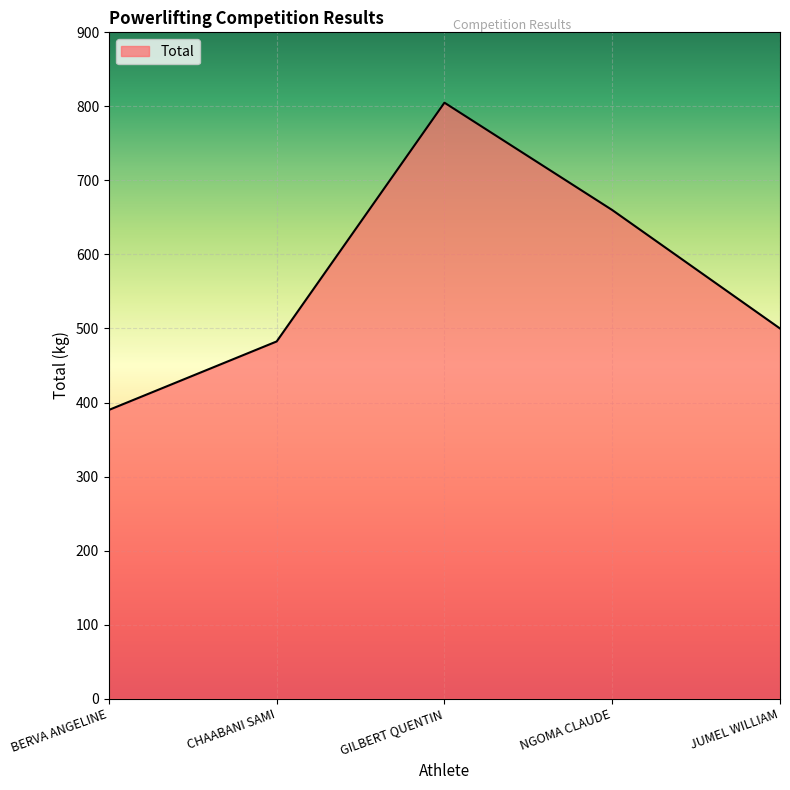

How many lines are shown in the chart?

1